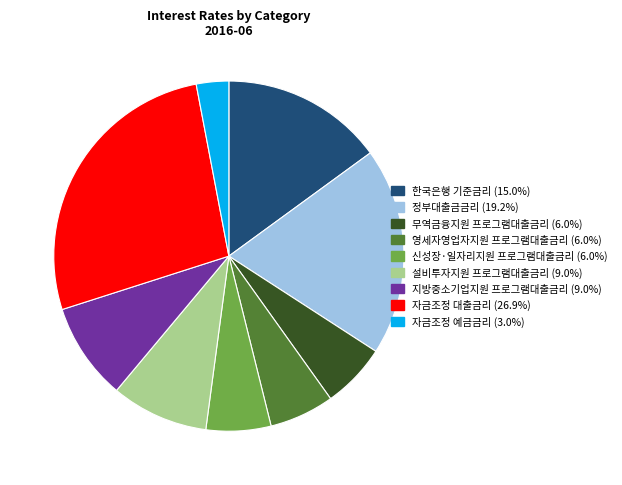

How many segments does this pie chart have?

9